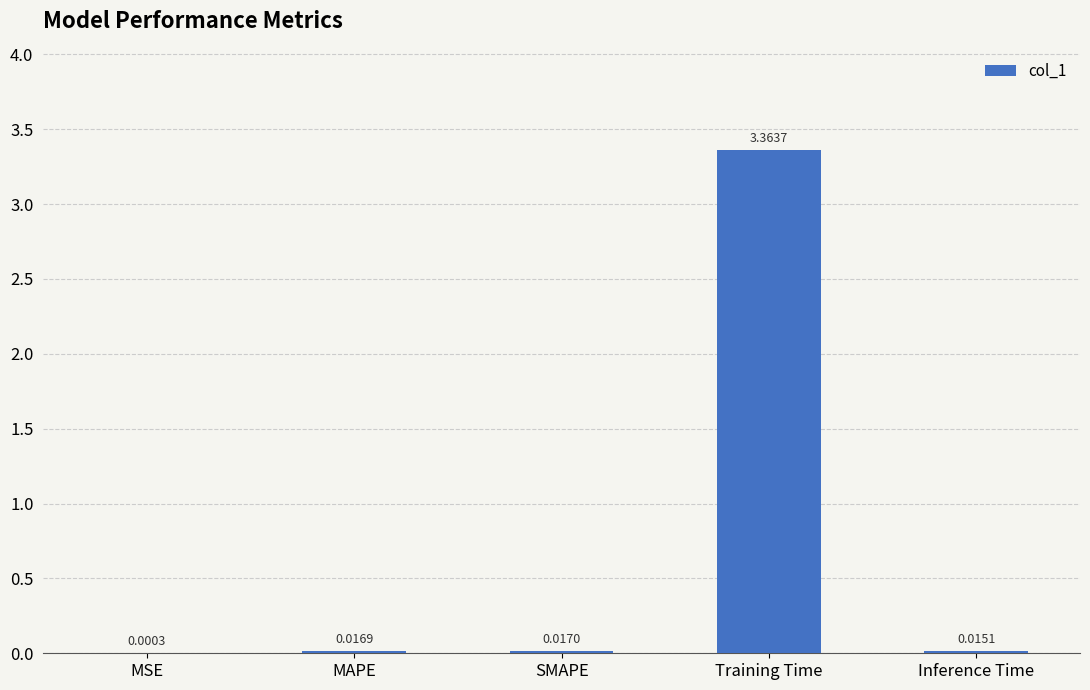

What is the change in value from SMAPE to Training Time?

+3.3